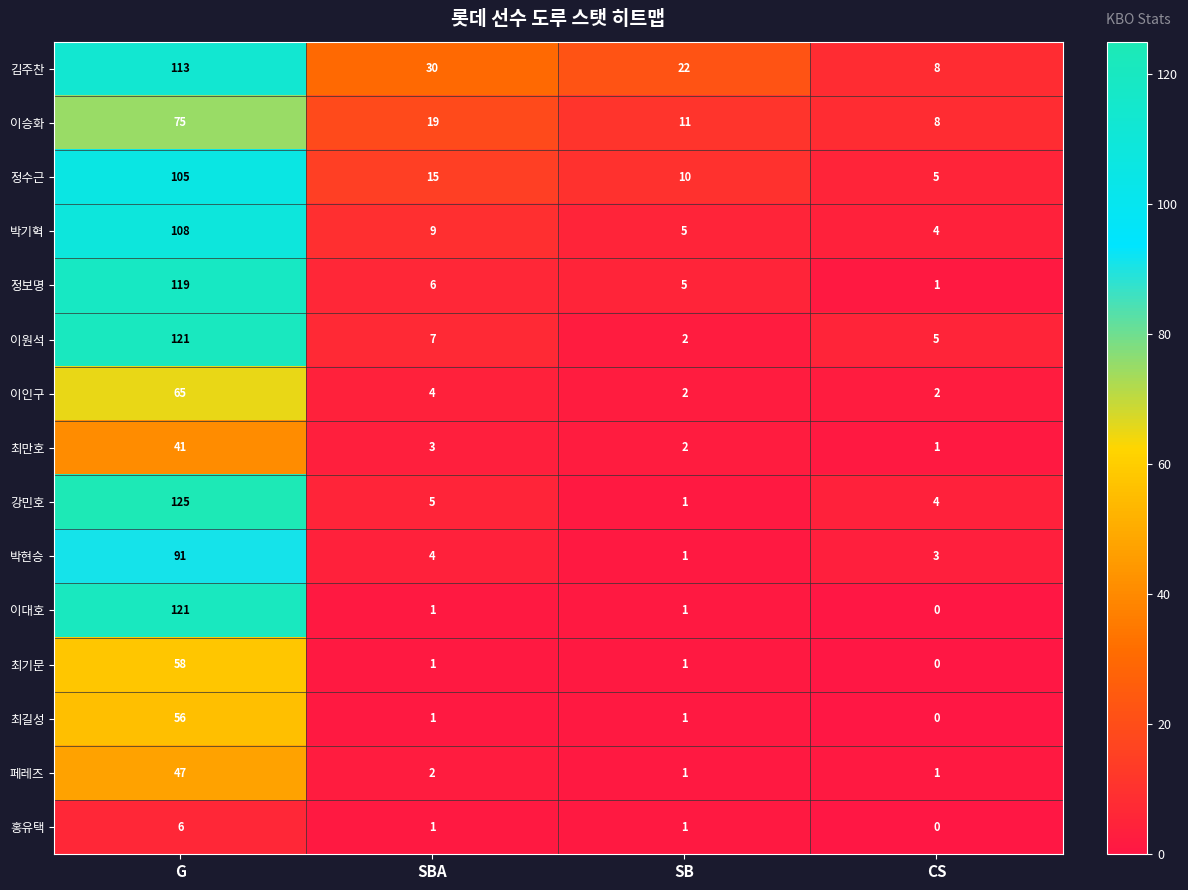

What is the spread (max minus min) of values at SBA?

29